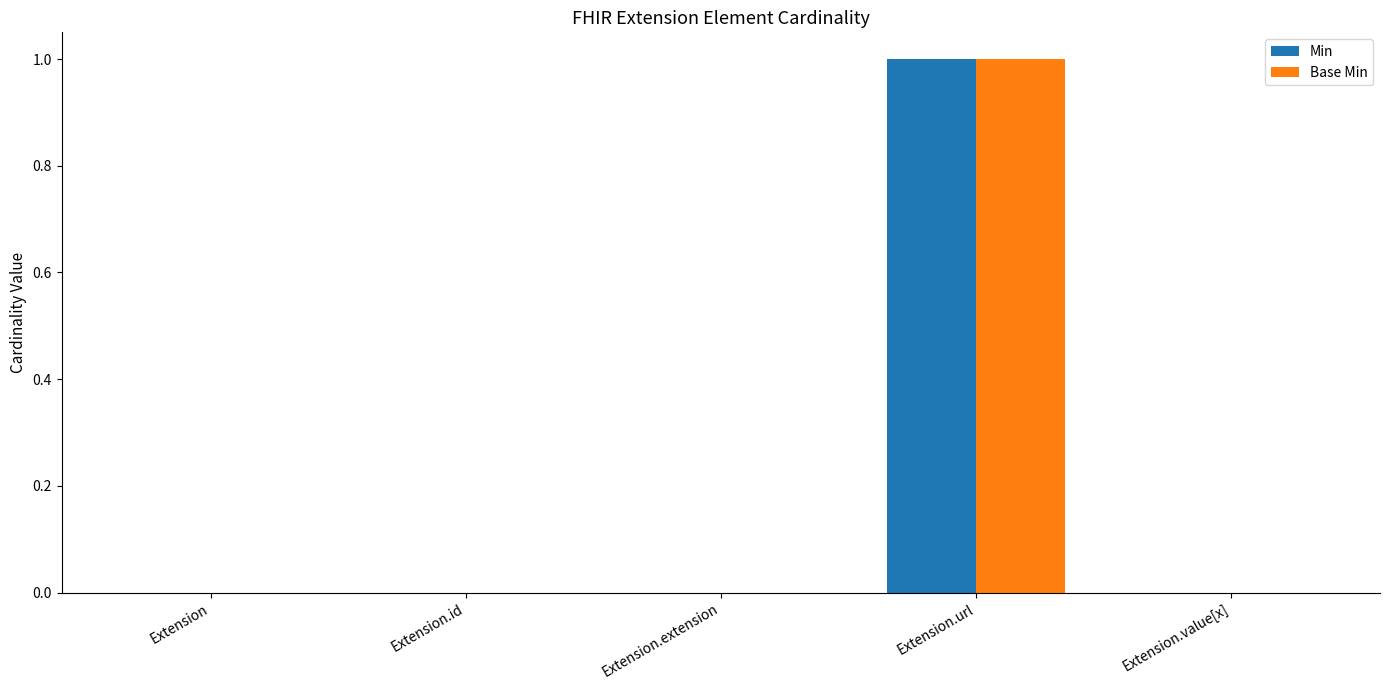

How many Base Min values are between 0 and 1?

5